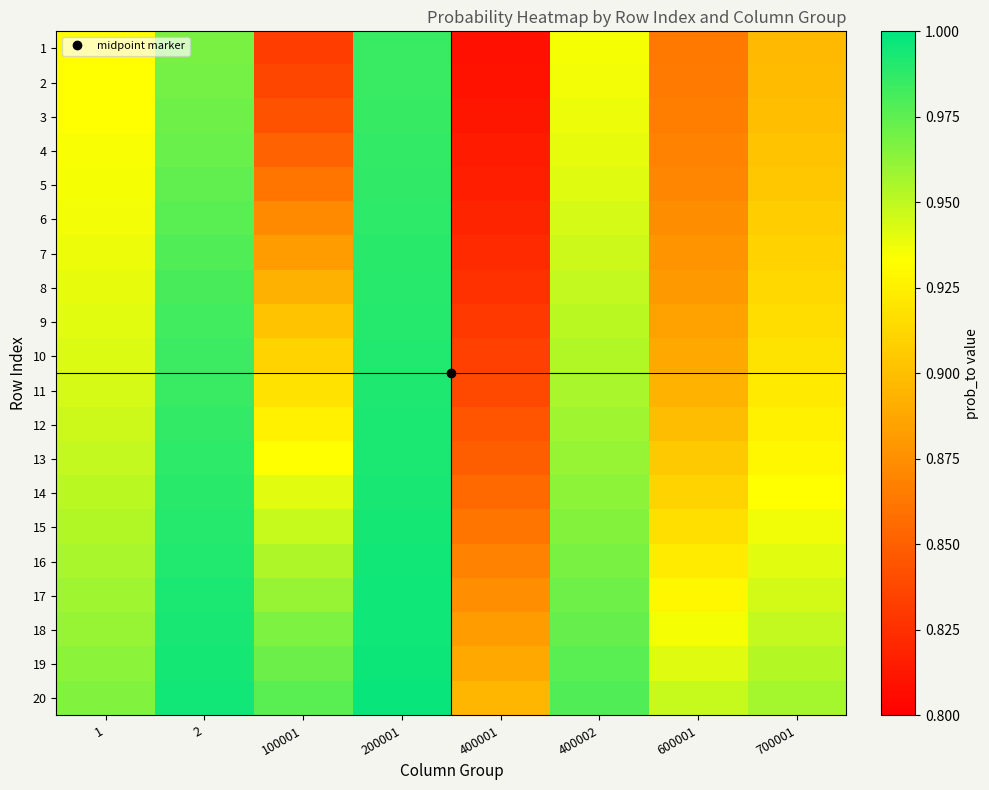

Reading right to left, extract all data points from this chart.

1: 700001=0.9	600001=0.9	400002=0.9	400001=0.8	200001=1.0	100001=0.8	2=1.0	1=0.9
2: 700001=0.9	600001=0.9	400002=0.9	400001=0.8	200001=1.0	100001=0.8	2=1.0	1=0.9
3: 700001=0.9	600001=0.9	400002=0.9	400001=0.8	200001=1.0	100001=0.8	2=1.0	1=0.9
4: 700001=0.9	600001=0.9	400002=0.9	400001=0.8	200001=1.0	100001=0.9	2=1.0	1=0.9
5: 700001=0.9	600001=0.9	400002=0.9	400001=0.8	200001=1.0	100001=0.9	2=1.0	1=0.9
6: 700001=0.9	600001=0.9	400002=0.9	400001=0.8	200001=1.0	100001=0.9	2=1.0	1=0.9
7: 700001=0.9	600001=0.9	400002=0.9	400001=0.8	200001=1.0	100001=0.9	2=1.0	1=0.9
8: 700001=0.9	600001=0.9	400002=0.9	400001=0.8	200001=1.0	100001=0.9	2=1.0	1=0.9
9: 700001=0.9	600001=0.9	400002=1.0	400001=0.8	200001=1.0	100001=0.9	2=1.0	1=0.9
10: 700001=0.9	600001=0.9	400002=1.0	400001=0.8	200001=1.0	100001=0.9	2=1.0	1=0.9
11: 700001=0.9	600001=0.9	400002=1.0	400001=0.8	200001=1.0	100001=0.9	2=1.0	1=0.9
12: 700001=0.9	600001=0.9	400002=1.0	400001=0.8	200001=1.0	100001=0.9	2=1.0	1=0.9
13: 700001=0.9	600001=0.9	400002=1.0	400001=0.8	200001=1.0	100001=0.9	2=1.0	1=0.9
14: 700001=0.9	600001=0.9	400002=1.0	400001=0.9	200001=1.0	100001=0.9	2=1.0	1=1.0
15: 700001=0.9	600001=0.9	400002=1.0	400001=0.9	200001=1.0	100001=0.9	2=1.0	1=1.0
16: 700001=0.9	600001=0.9	400002=1.0	400001=0.9	200001=1.0	100001=1.0	2=1.0	1=1.0
17: 700001=0.9	600001=0.9	400002=1.0	400001=0.9	200001=1.0	100001=1.0	2=1.0	1=1.0
18: 700001=0.9	600001=0.9	400002=1.0	400001=0.9	200001=1.0	100001=1.0	2=1.0	1=1.0
19: 700001=1.0	600001=0.9	400002=1.0	400001=0.9	200001=1.0	100001=1.0	2=1.0	1=1.0
20: 700001=1.0	600001=0.9	400002=1.0	400001=0.9	200001=1.0	100001=1.0	2=1.0	1=1.0